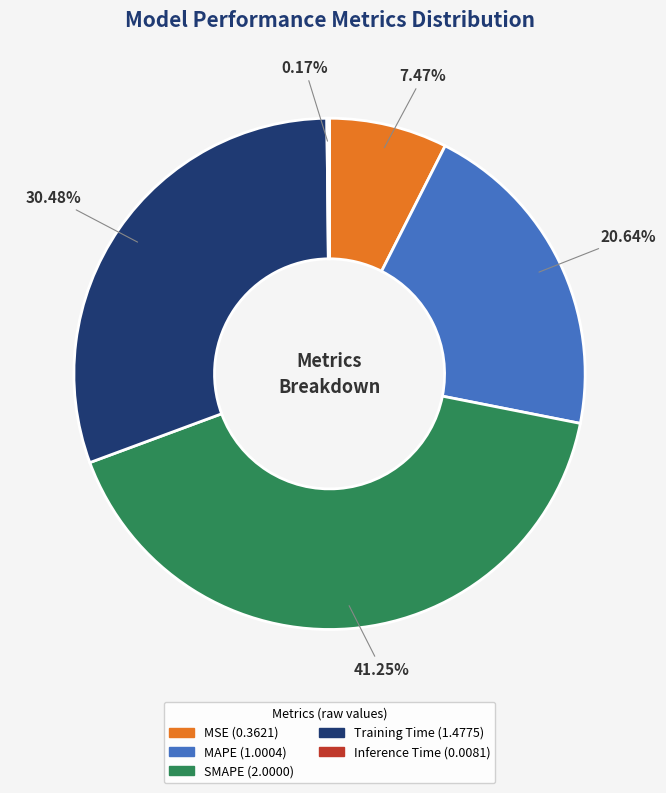

Is there a majority slice in this chart?

No